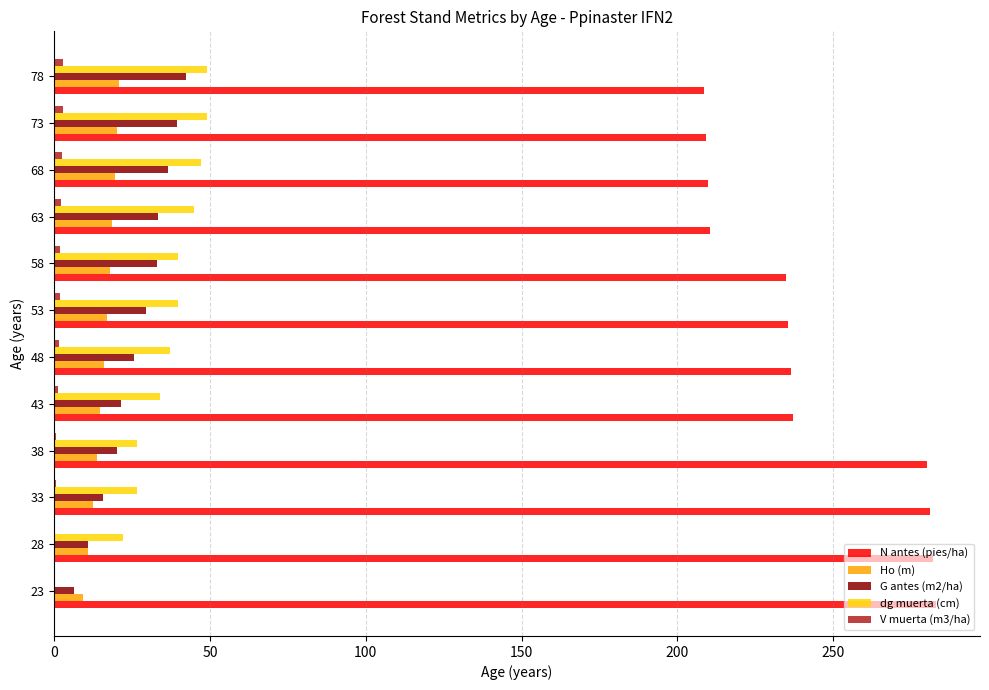

The N antes (pies/ha) series shows 282.9 at 23. True or false?

True